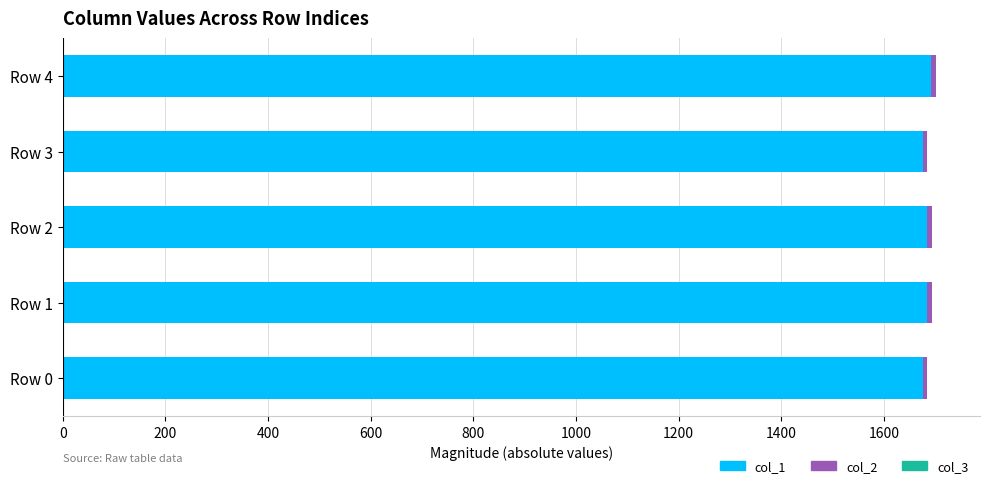

The value of col_1 at Row 2 is 446.7. True or false?

False